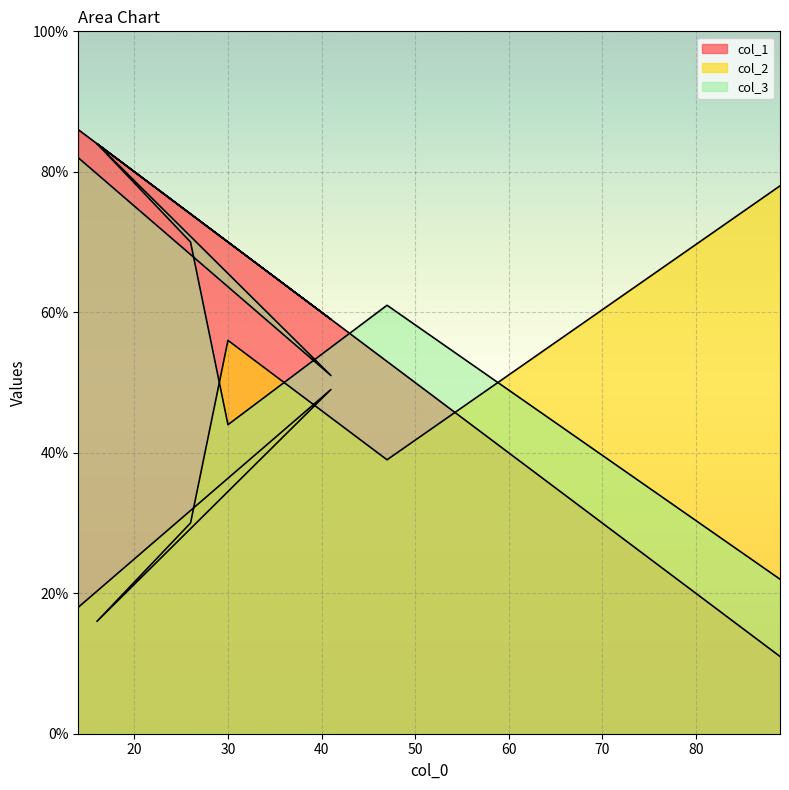

What is the difference between the maximum and minimum values in the col_1 series?

75